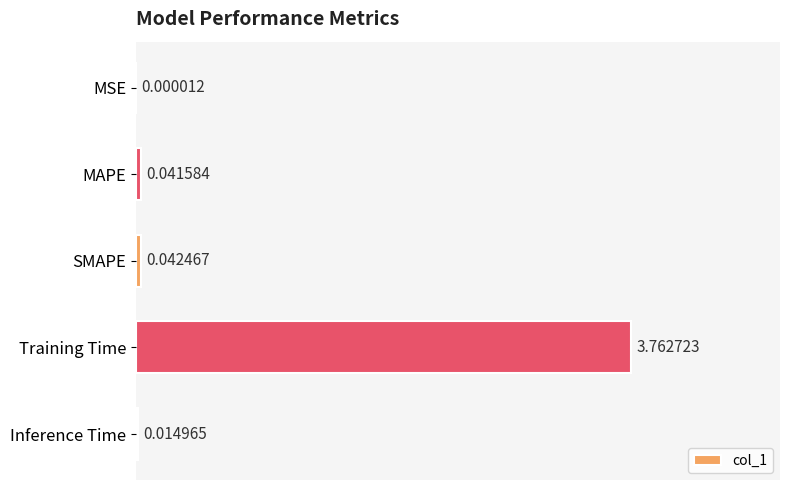

Which has a higher value, Inference Time or SMAPE?

SMAPE